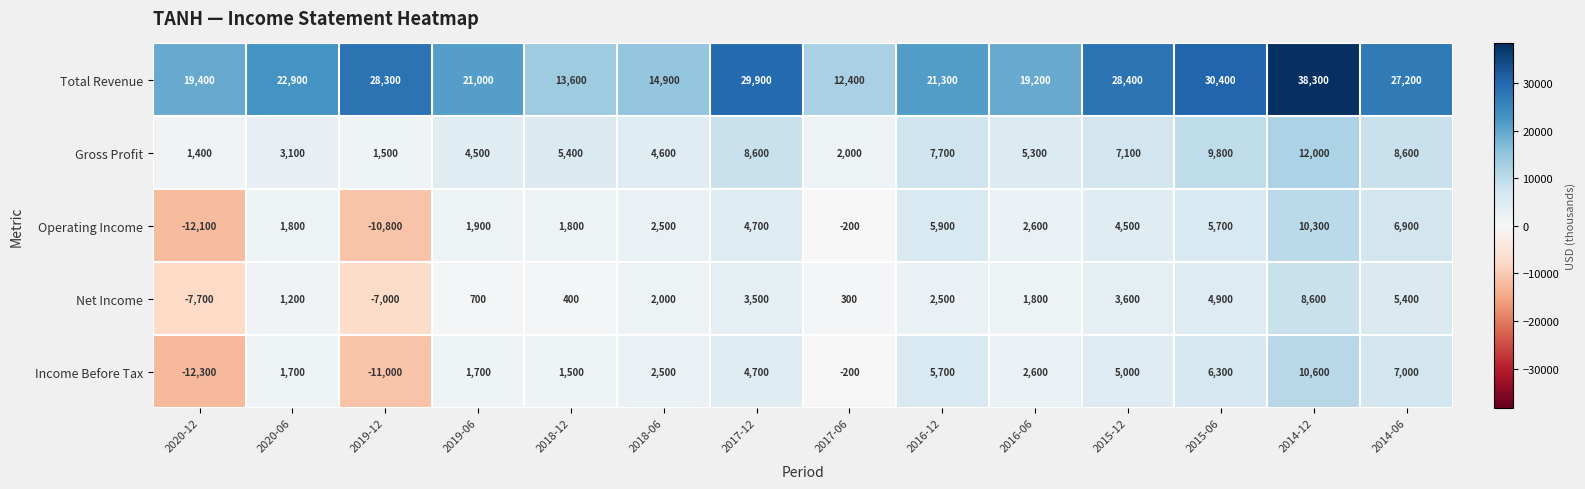

How many series are shown in this chart?

5